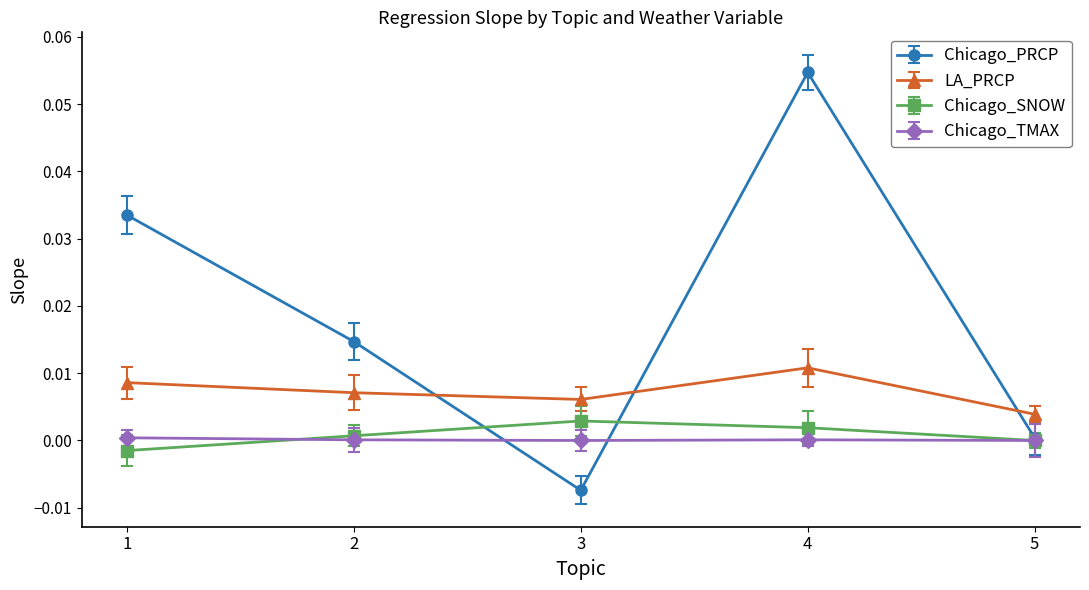

Which series has the largest total across all categories?

Chicago_PRCP